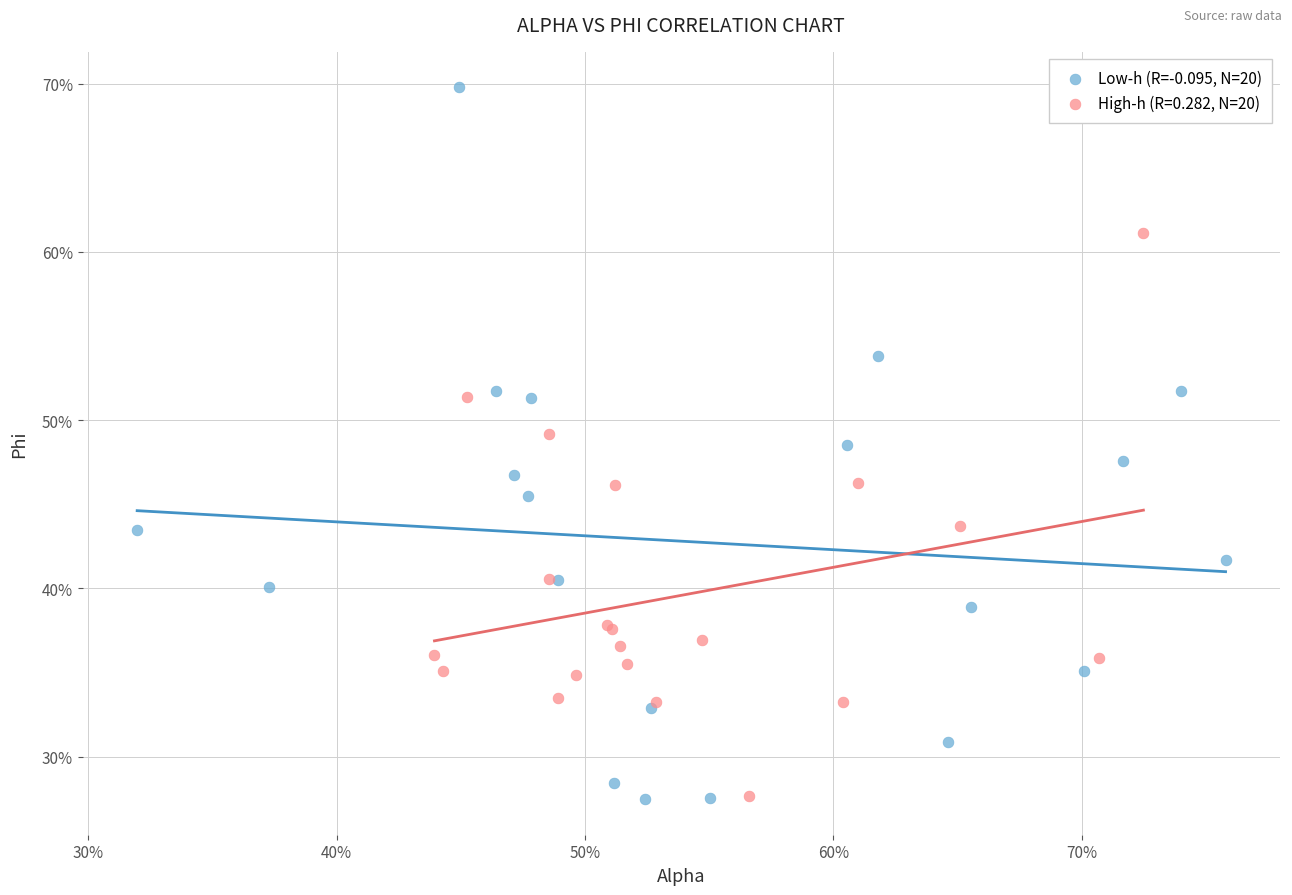

What are all the series names shown in the legend?

Low-h (R=-0.095, N=20), High-h (R=0.282, N=20)